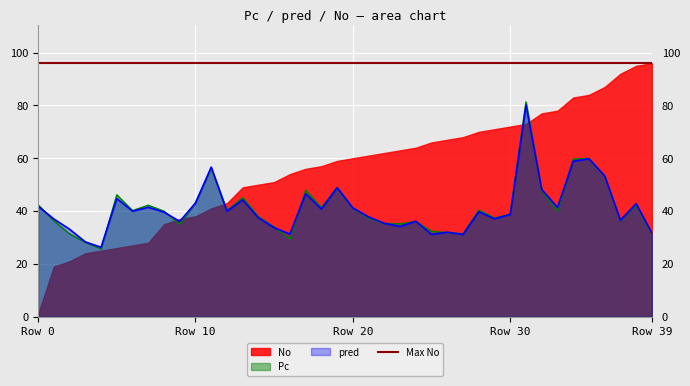

Where is pred nearest to the value 53?

36